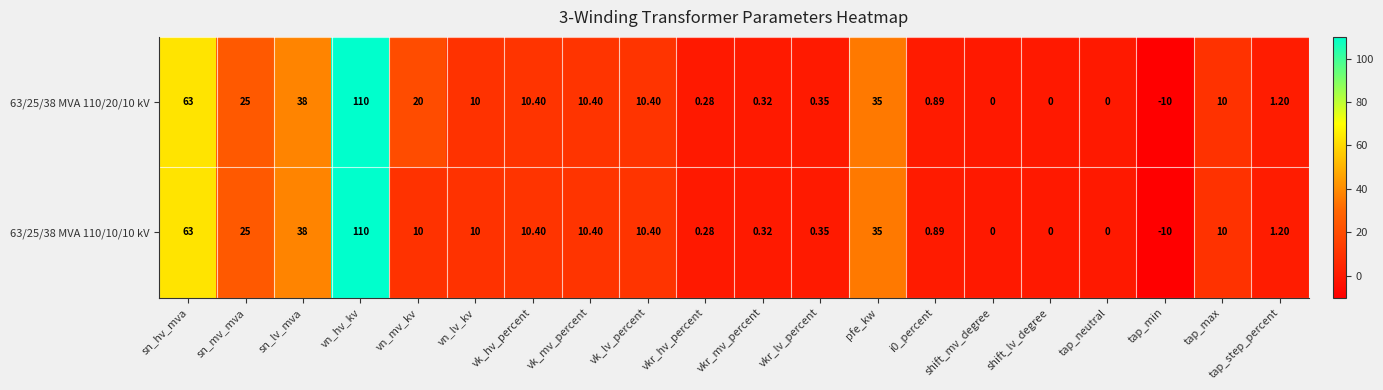

Where does the 63/25/38 MVA 110/20/10 kV series first go above 10?

sn_hv_mva